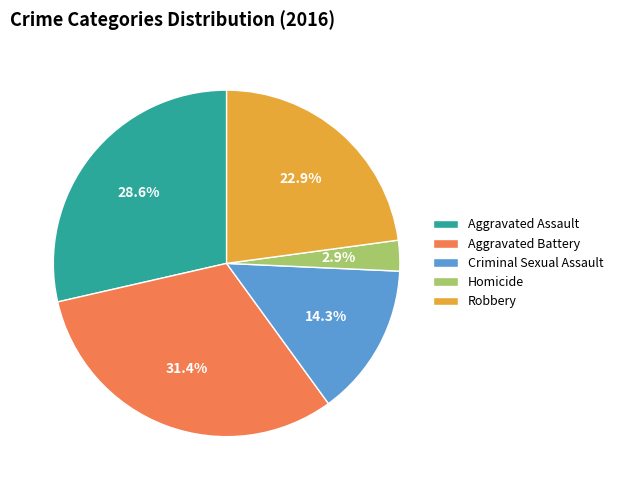

What percentage is NOT represented by Homicide?

97.1%